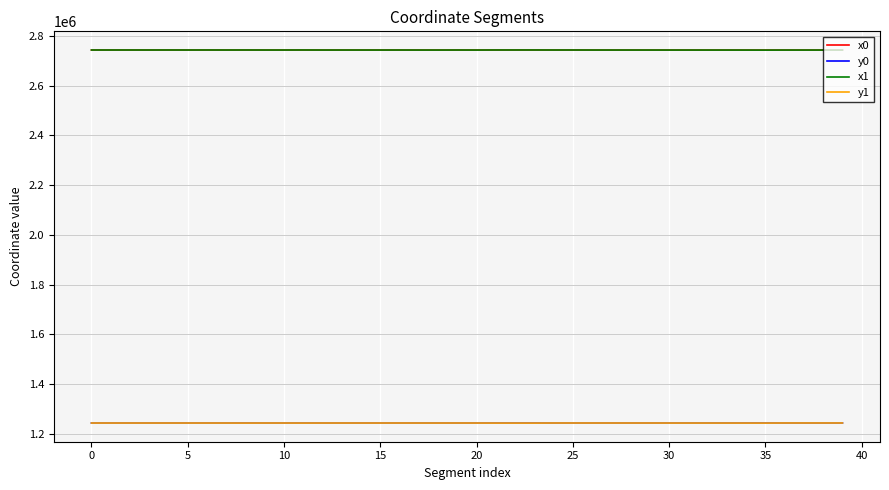

What is the lowest value of the y1 series?

1243001.5